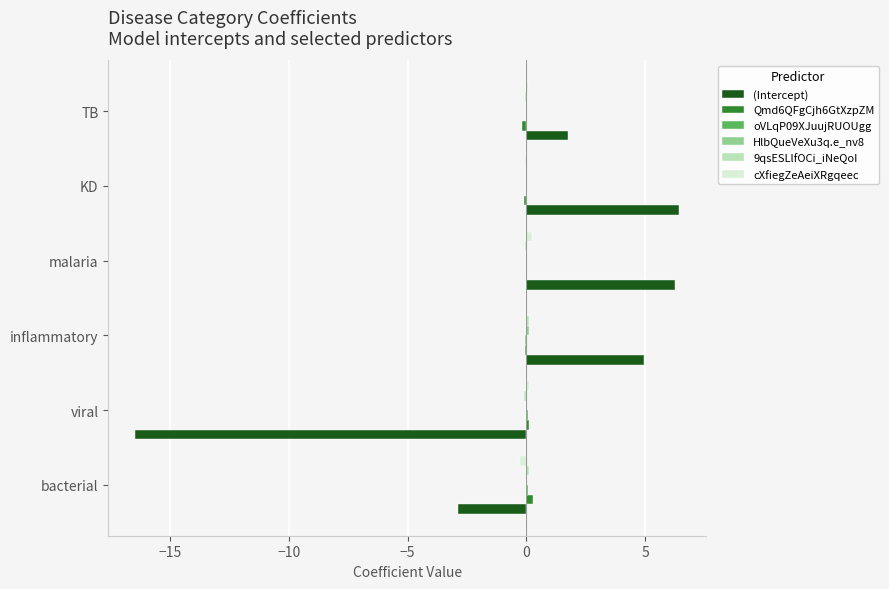

Count the number of categories in the chart.

6